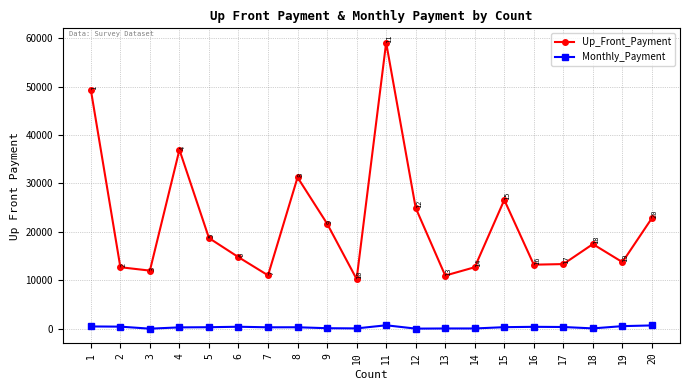

Count the number of data series in this chart.

2